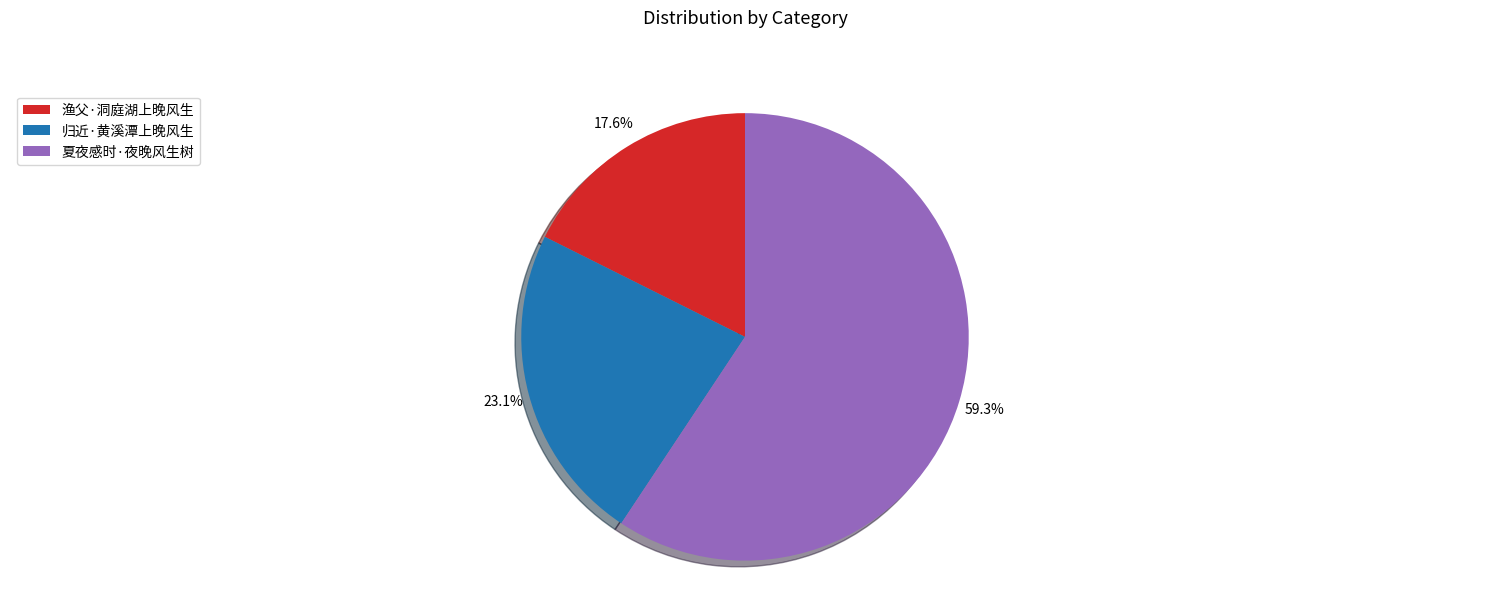

The 渔父·洞庭湖上晚风生 slice represents 18% of the pie. True or false?

True